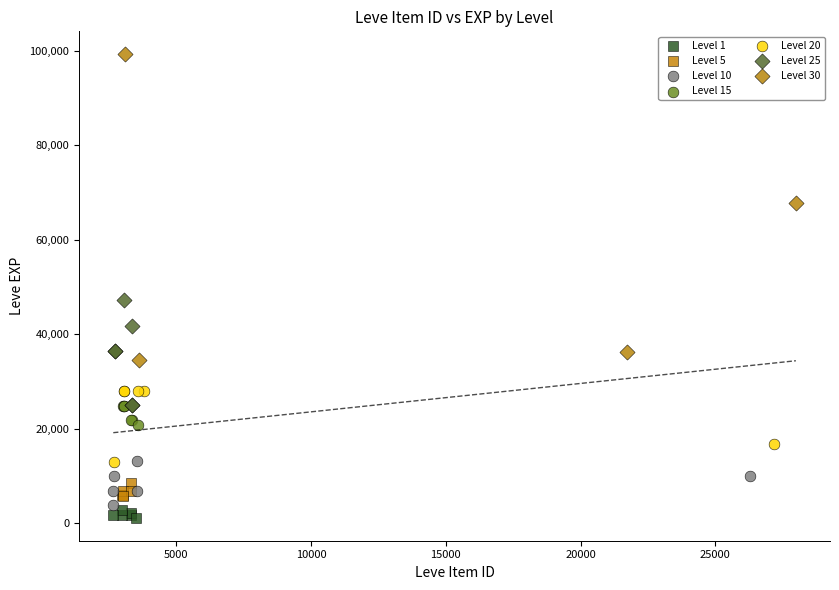

Which series has the largest Y range (max minus min)?

Level 30